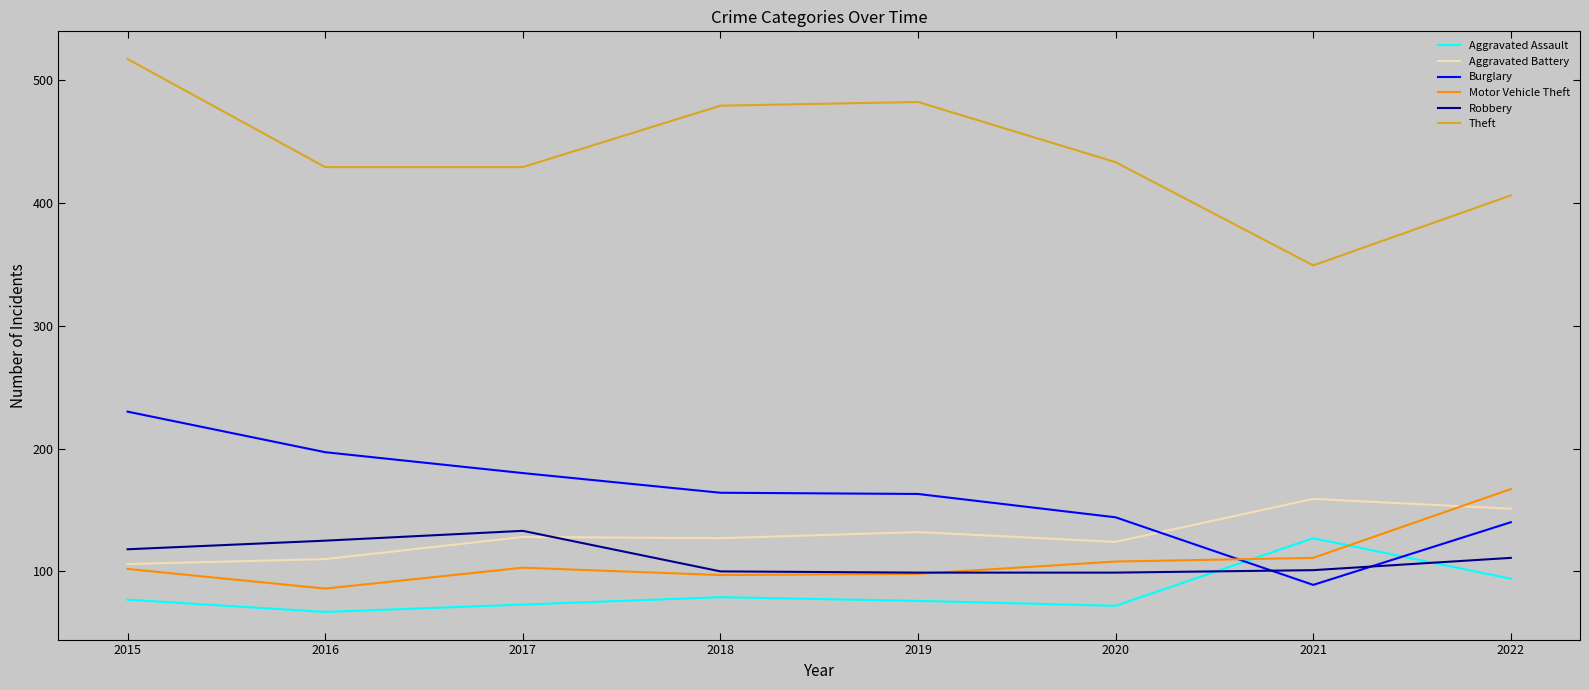

Is it true that Motor Vehicle Theft equals 45 at 2020?

False